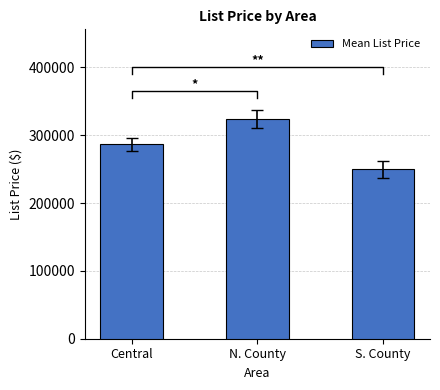

Rank the categories by value from highest to lowest.

N. County, Central, S. County